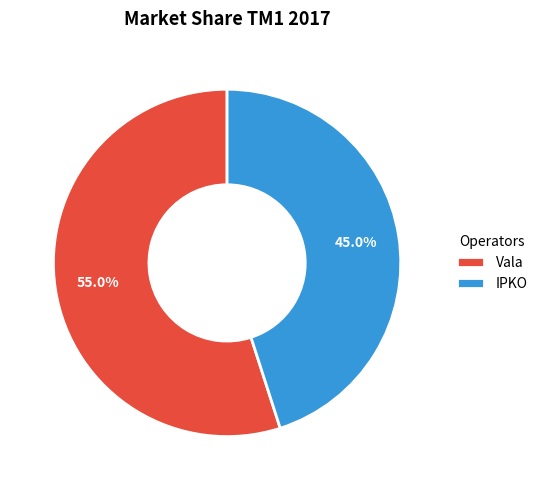

Rank the categories by value from highest to lowest.

Vala, IPKO